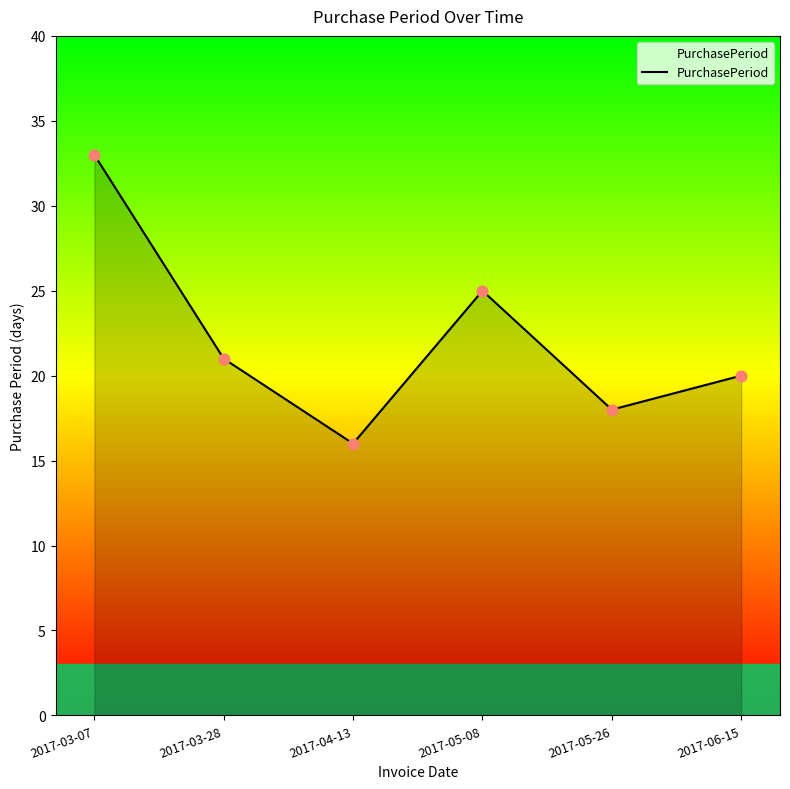

Between 2017-03-28 and 2017-03-07, which is larger?

2017-03-07